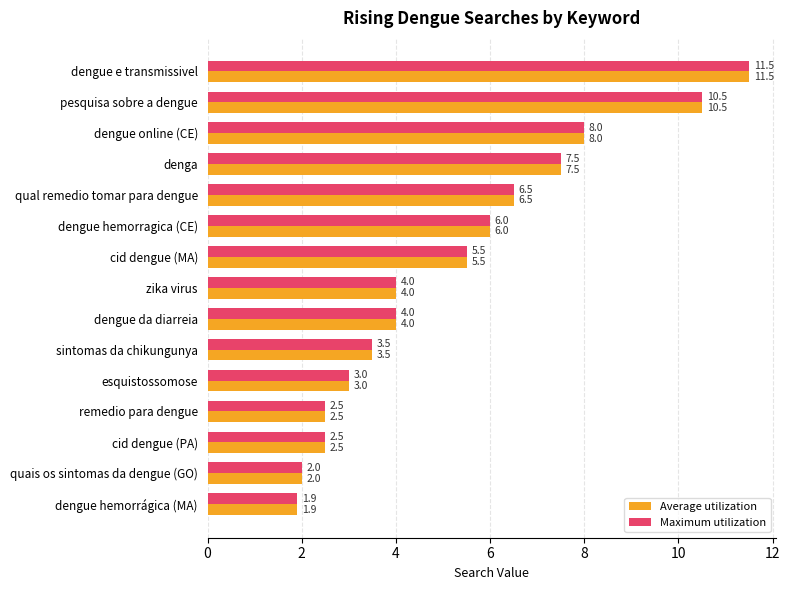

What is the minimum value shown in the chart?

1.9